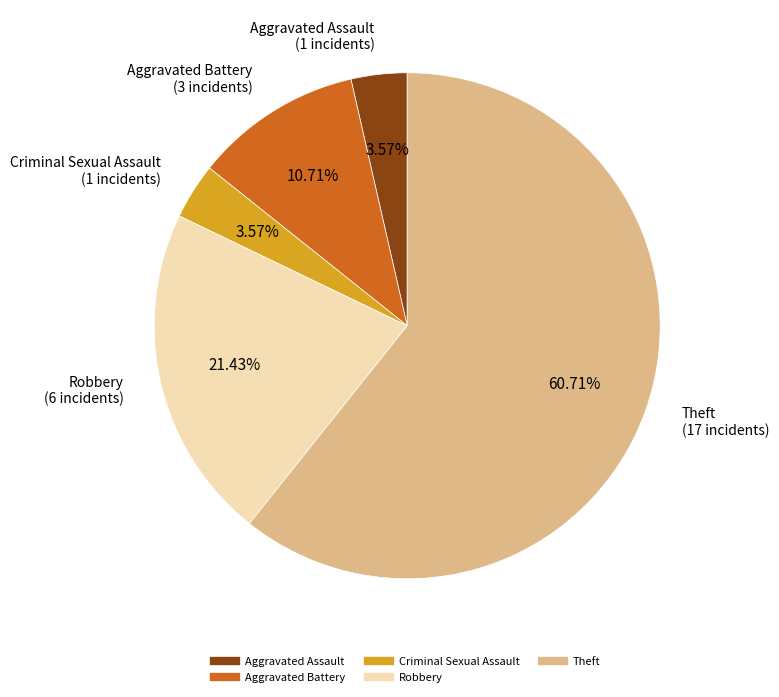

Which category has the biggest portion of the pie?

Theft